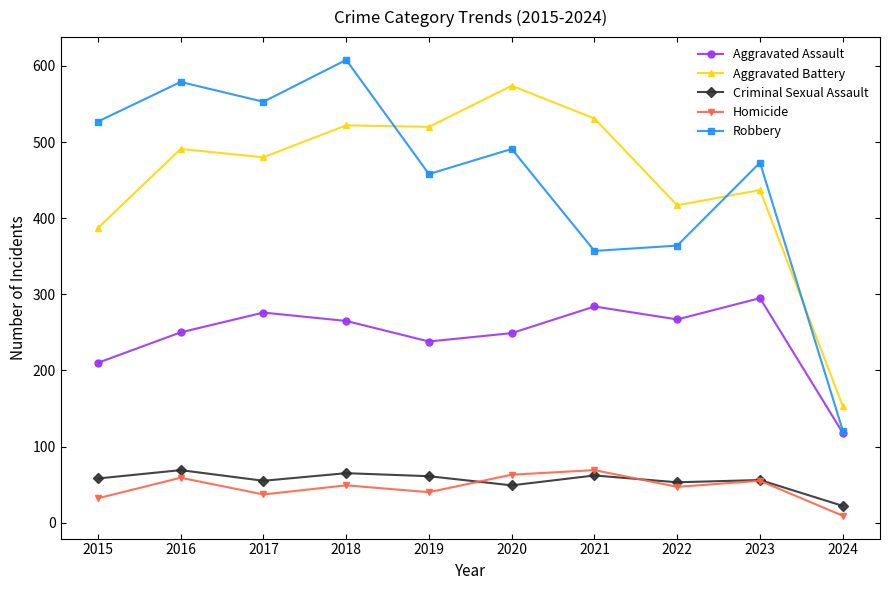

In Robbery, how many points are higher than both neighbors (excluding endpoints)?

4